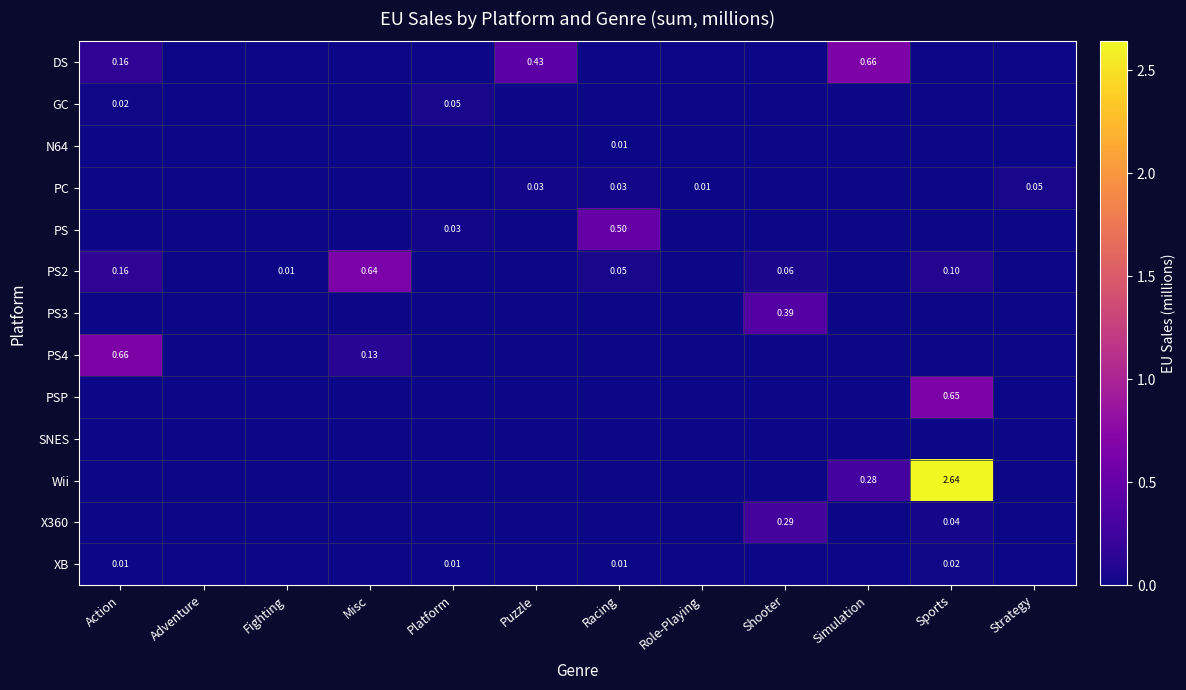

What is the sum of all PS2 values?

1.0